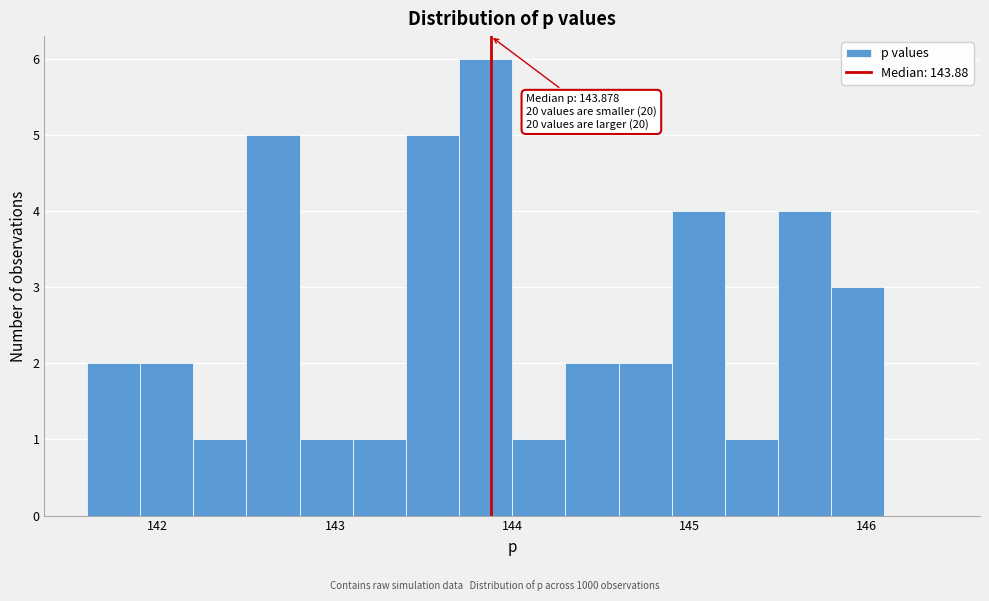

Around what value on the x-axis is the tallest bar? Give the approximate position of its centre, as read against the axis.

143.9